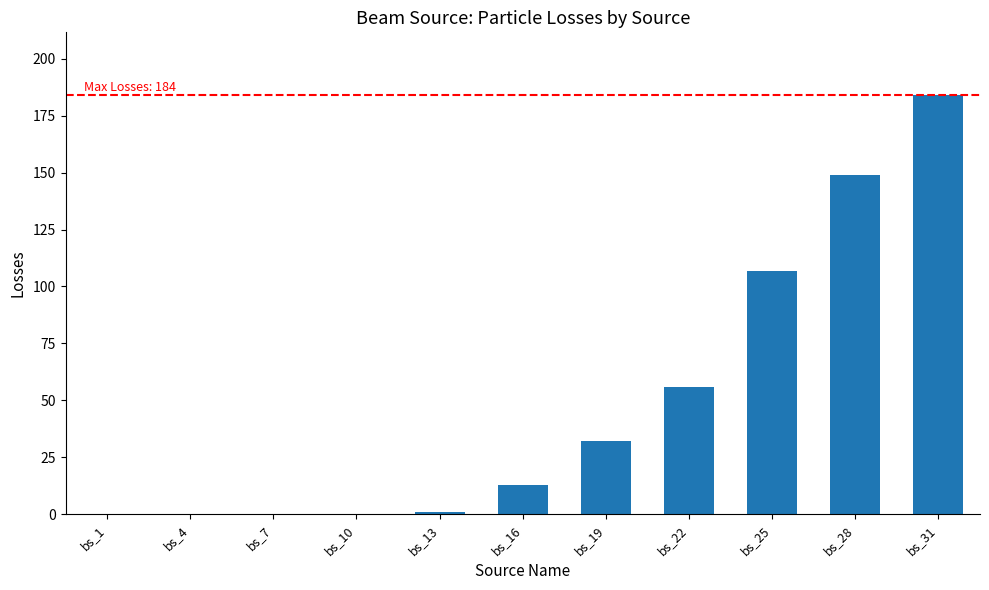

At which label is the value closest to 92?

bs_25